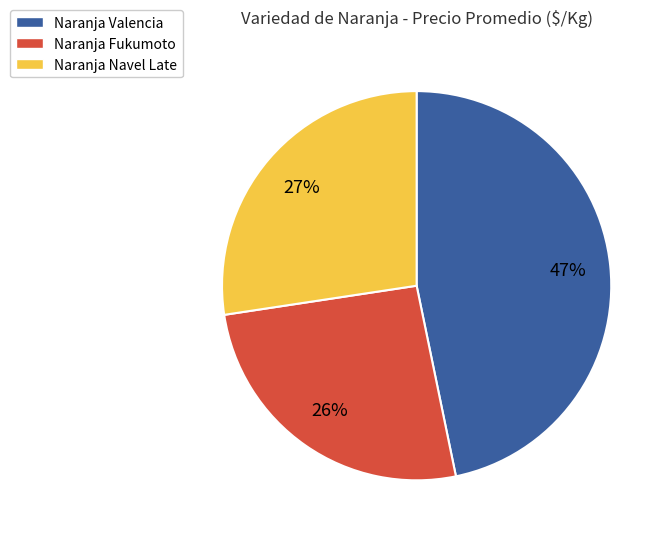

Is the sum of Naranja Valencia and Naranja Navel Late greater than half?

Yes